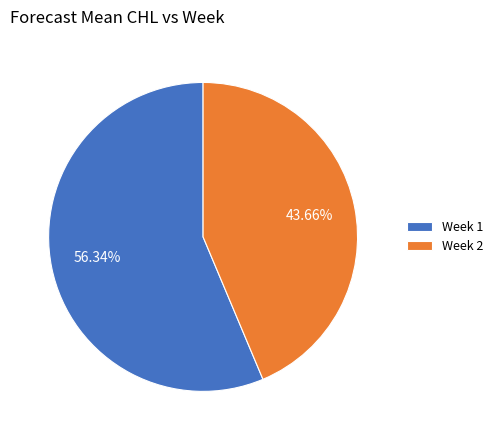

Approximately how many times larger is the value at Week 1 compared to Week 2?

1.3